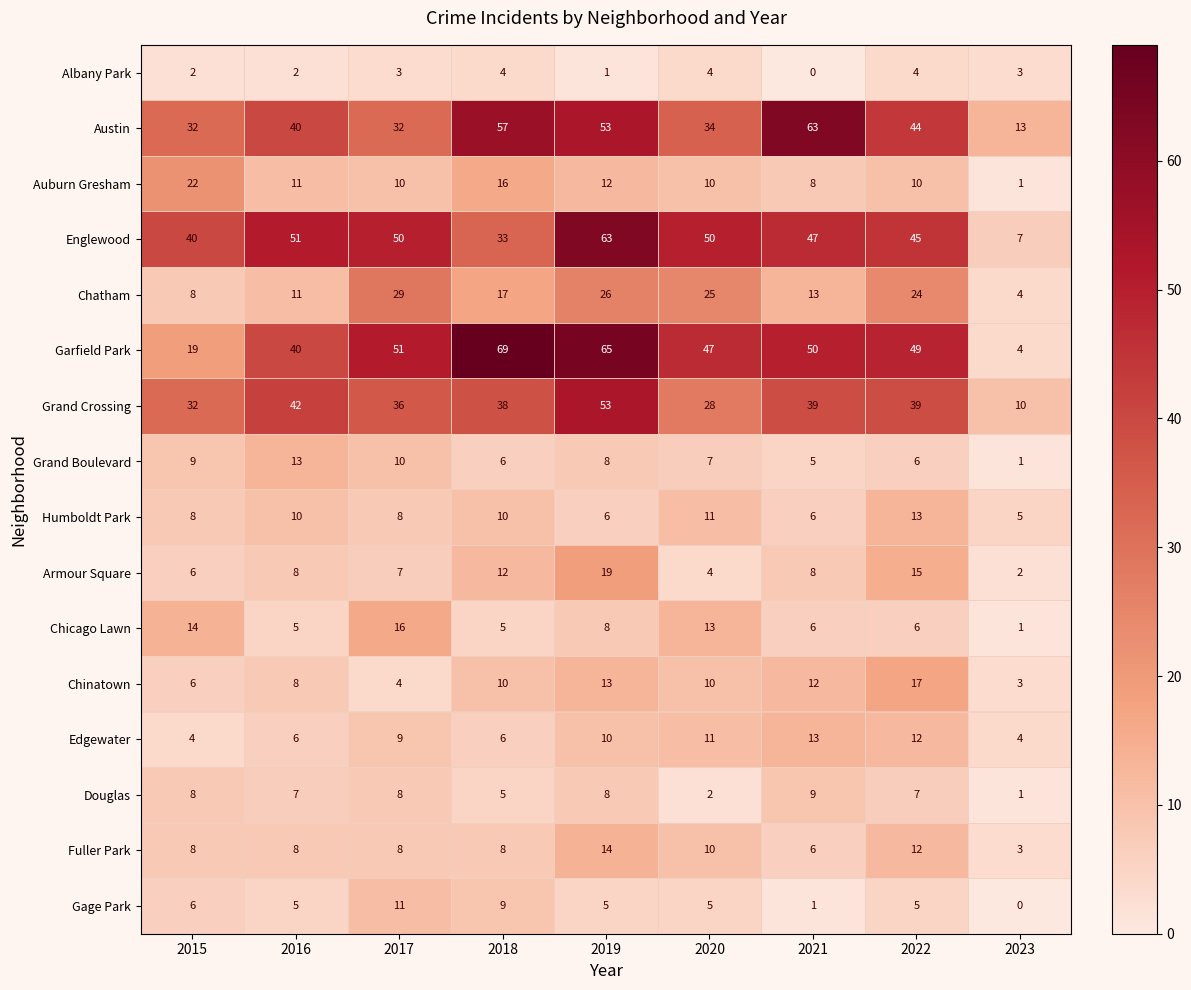

How many series are shown in this chart?

16